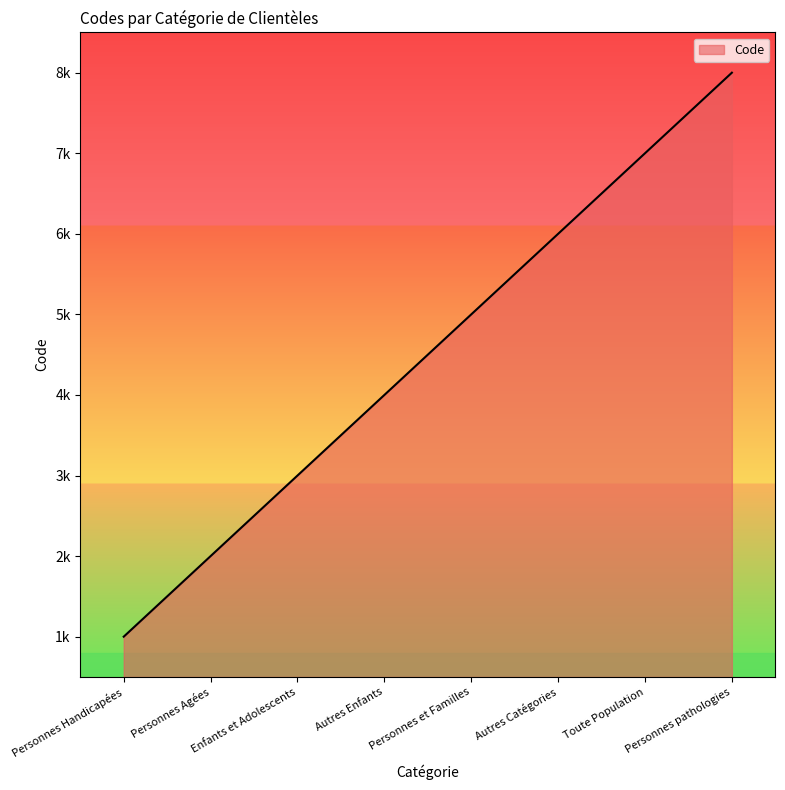

What is the sum of the values at Enfants et Adolescents and Autres Enfants?

7000